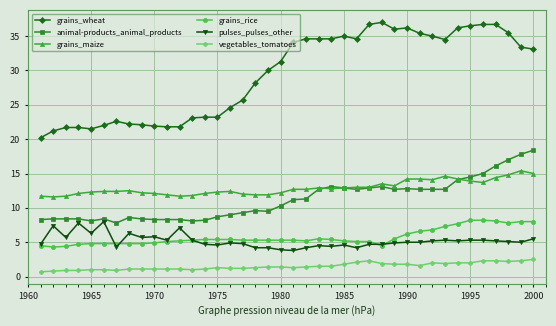

What is the value of the animal-products_animal_products point at the 19th from the left?

9.5